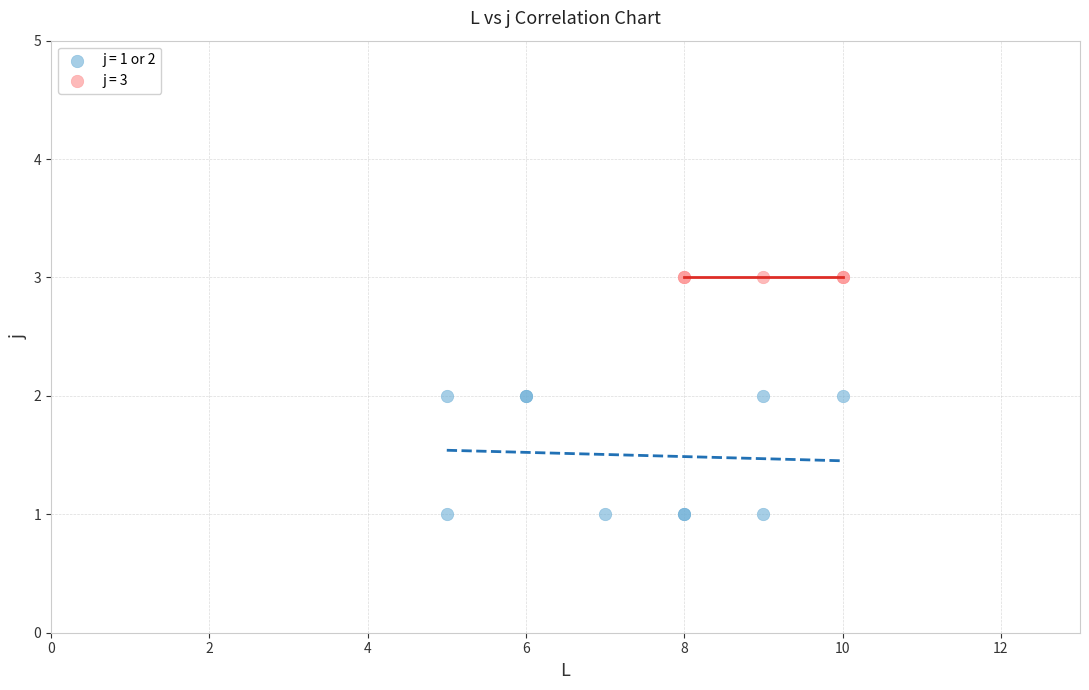

What are all the series names shown in the legend?

j = 1 or 2, j = 3